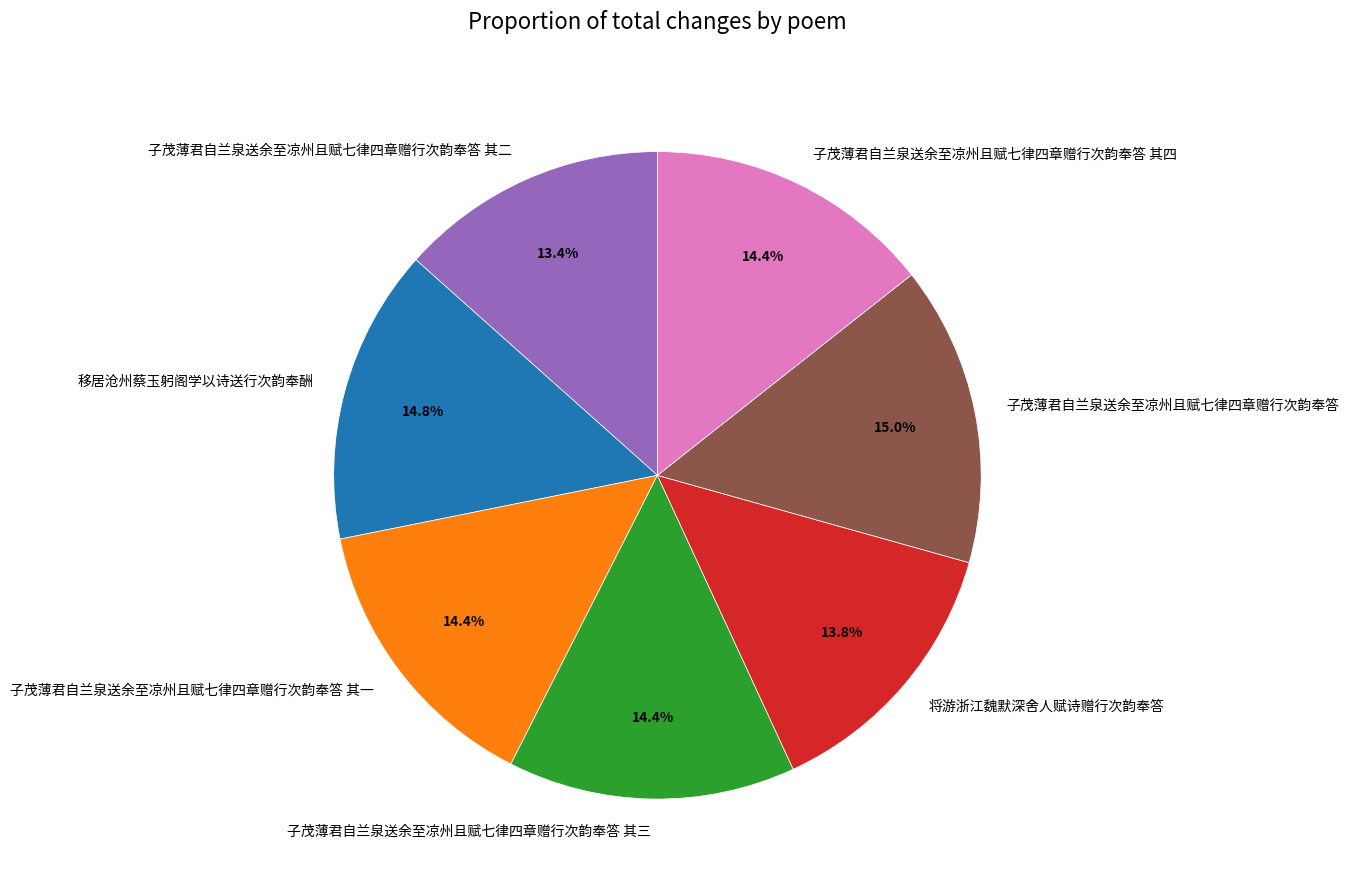

What percentage do 将游浙江魏默深舍人赋诗赠行次韵奉答 and 子茂薄君自兰泉送余至凉州且赋七律四章赠行次韵奉答 其四 together represent?

28.1%